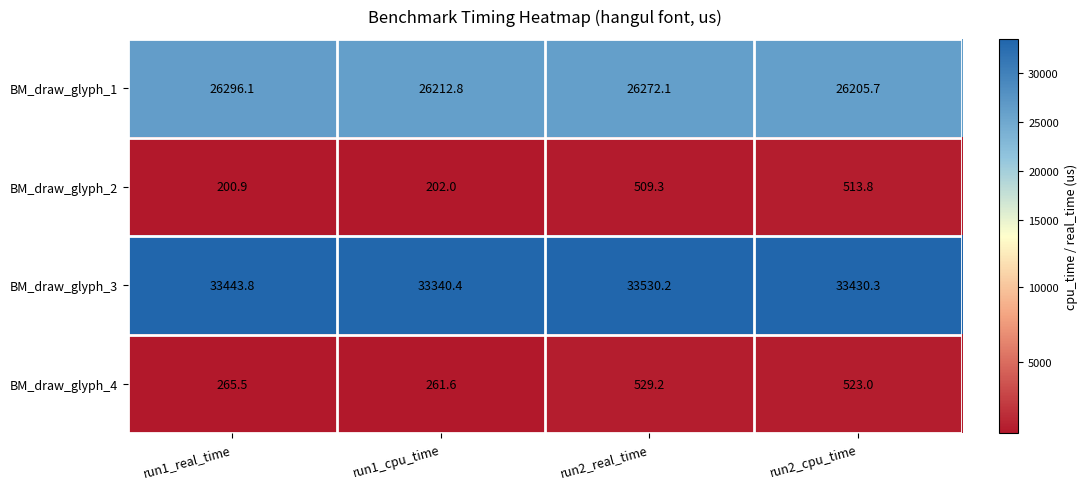

The BM_draw_glyph_1 series shows 35723.5 at run2_cpu_time. True or false?

False